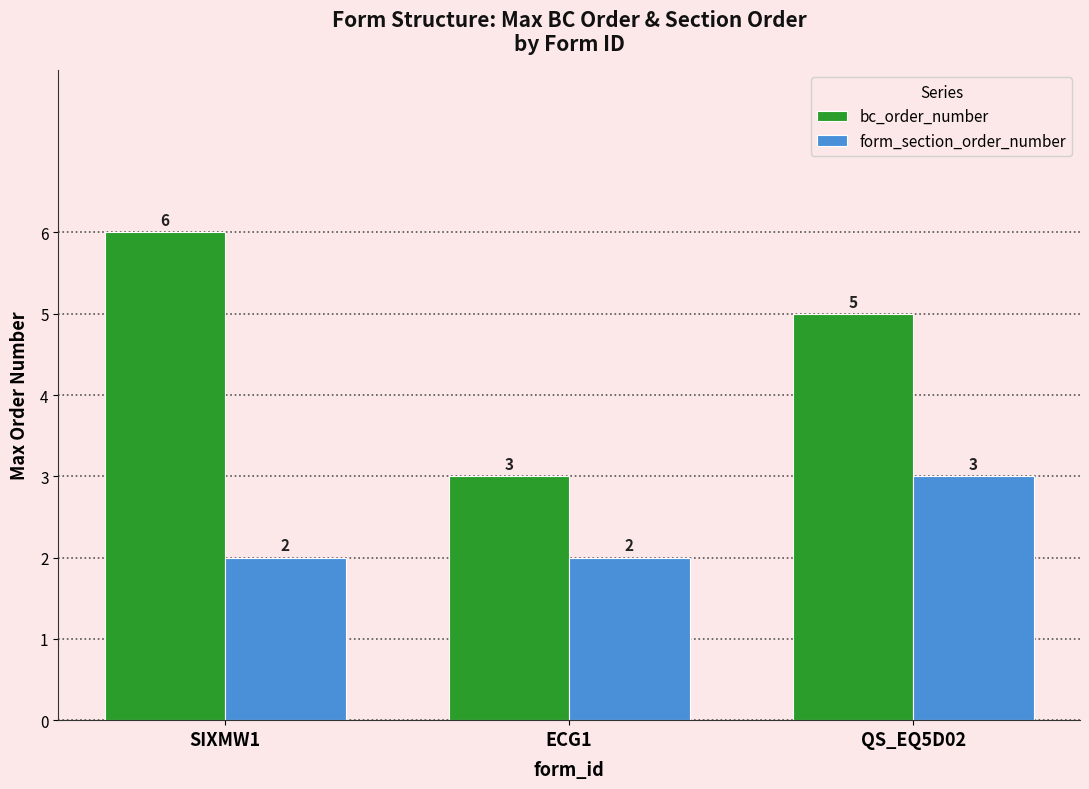

True or false: form_section_order_number has a value of 2 at ECG1.

True